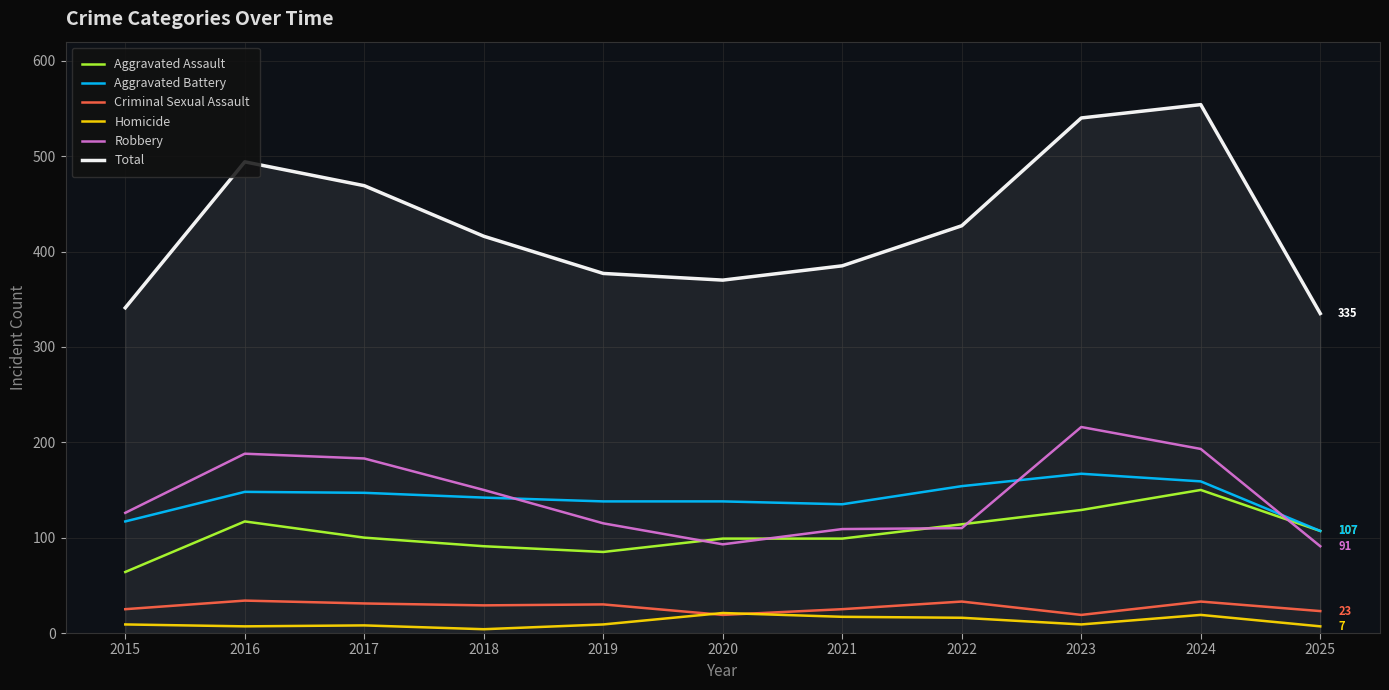

Which label corresponds to the largest value in the chart?

2024